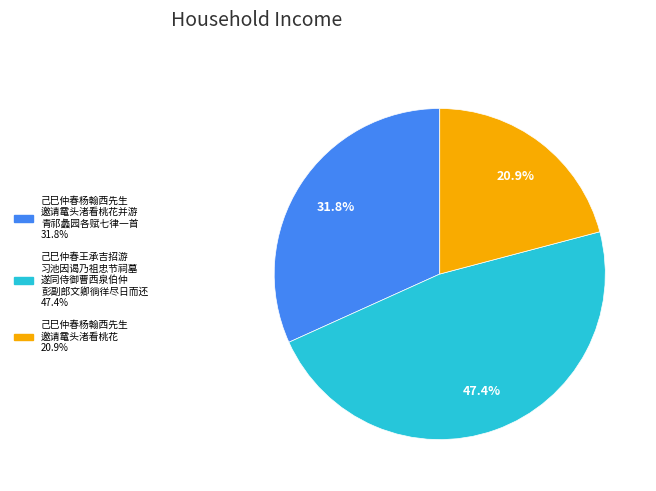

Is there any slice that represents more than half of the pie?

No